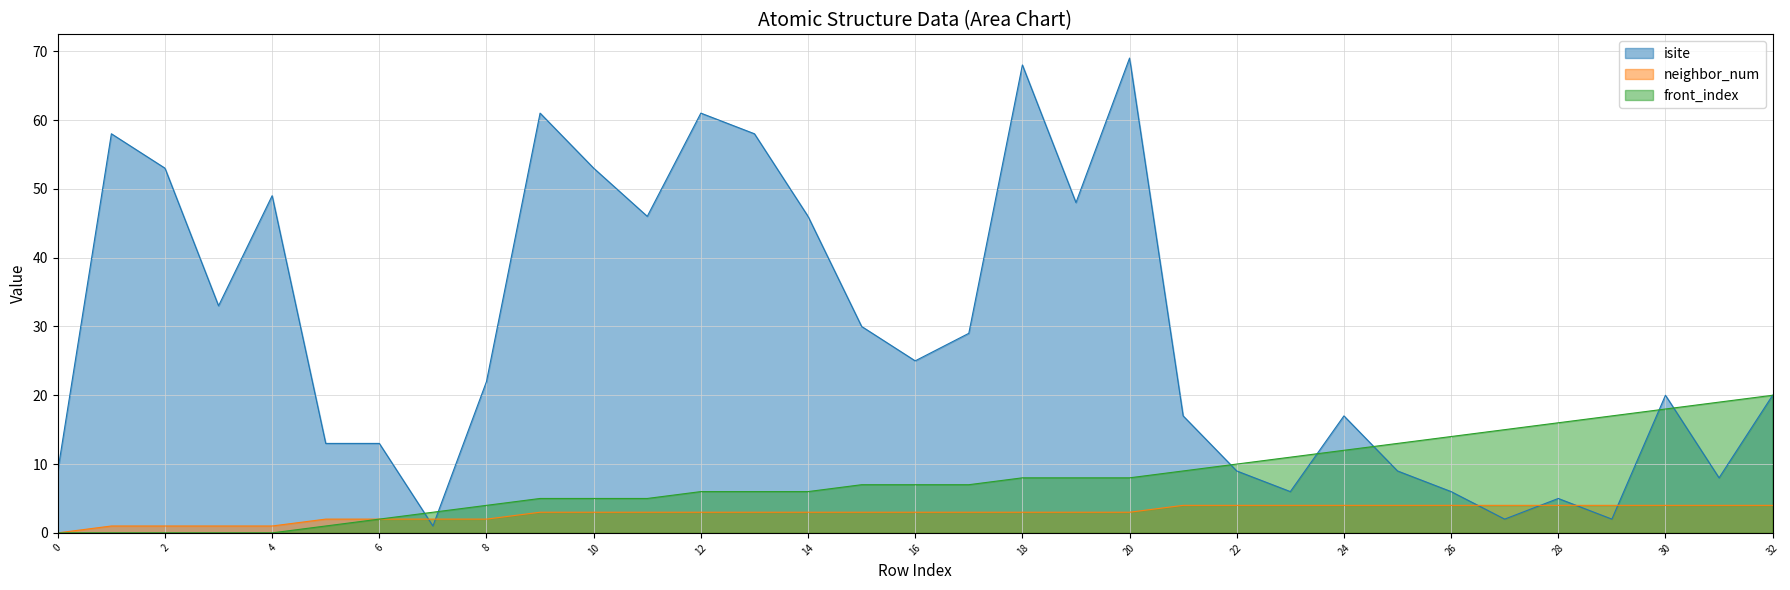

How many times do front_index and isite cross each other?

7